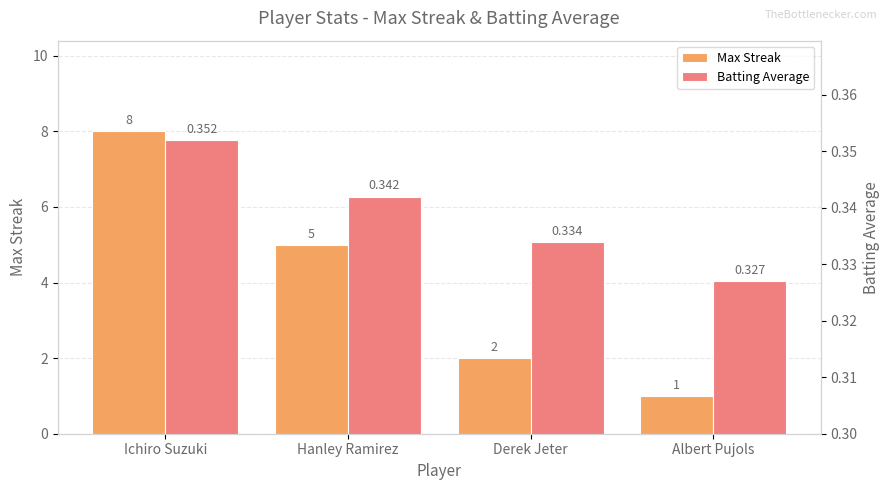

The value of Max Streak at Ichiro Suzuki is 8.0. True or false?

True